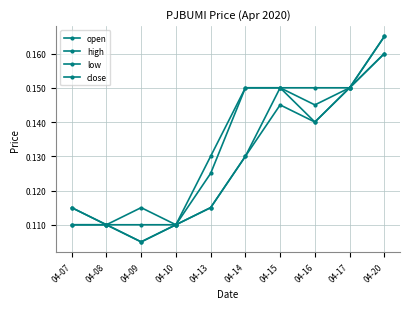

At which label does open reach its peak?

04-20